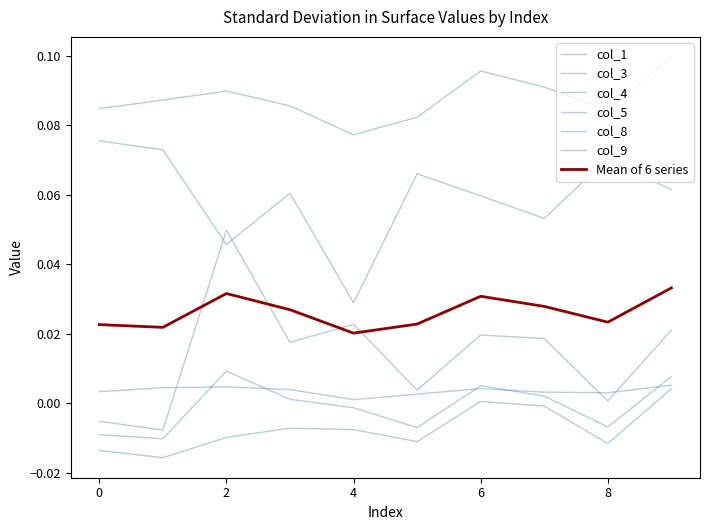

In col_9, how many points are higher than both neighbors (excluding endpoints)?

2